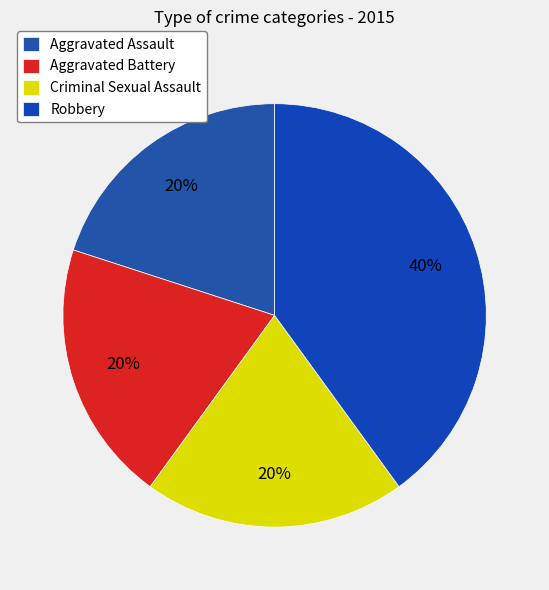

How many slices are in this pie chart?

4